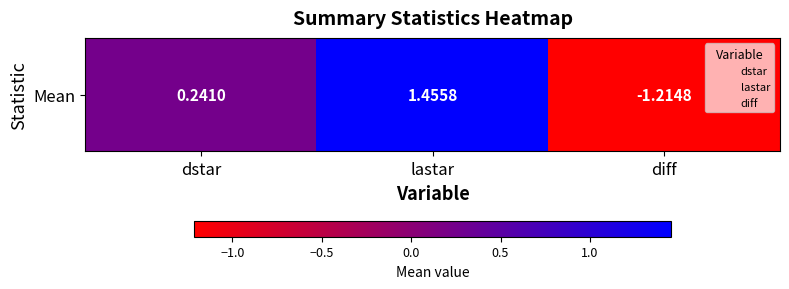

How many data points are less than 0?

1